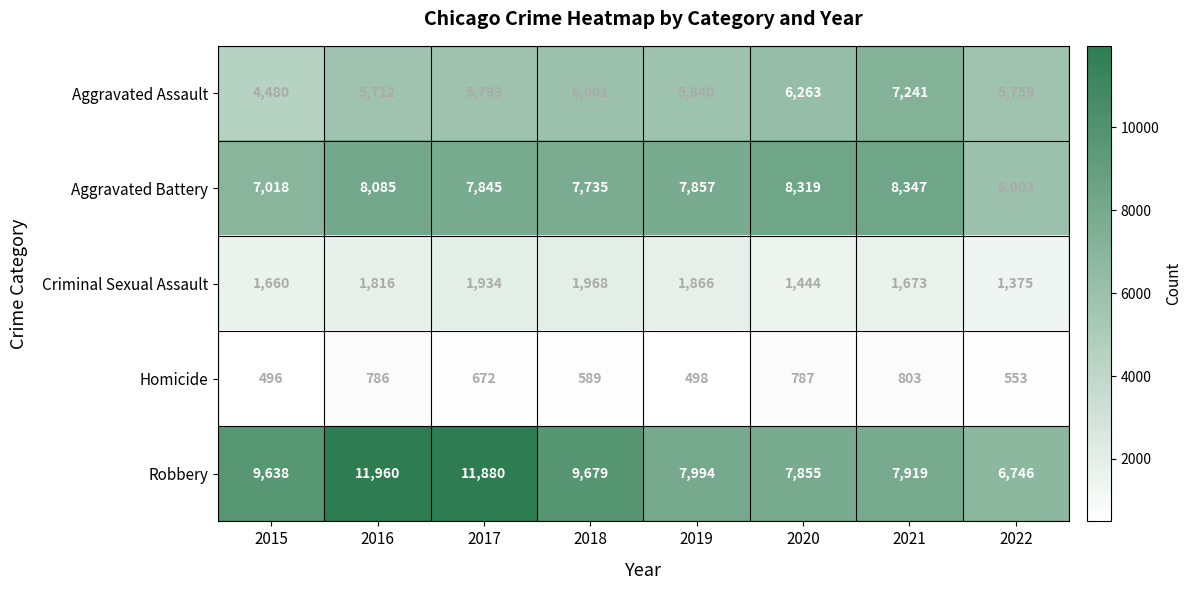

How many series are shown in this chart?

5